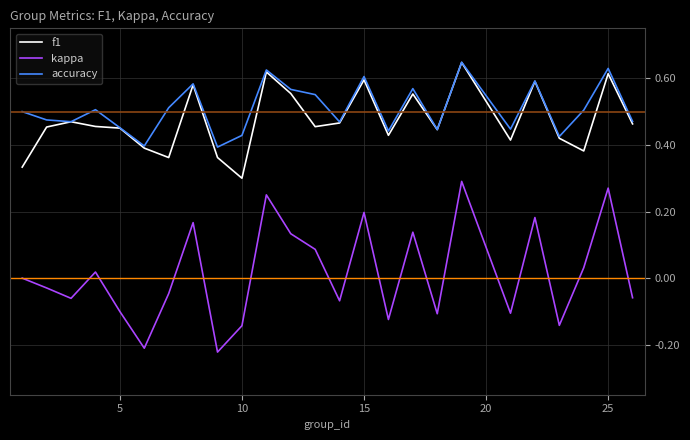

True or false: accuracy and kappa cross at least once.

False